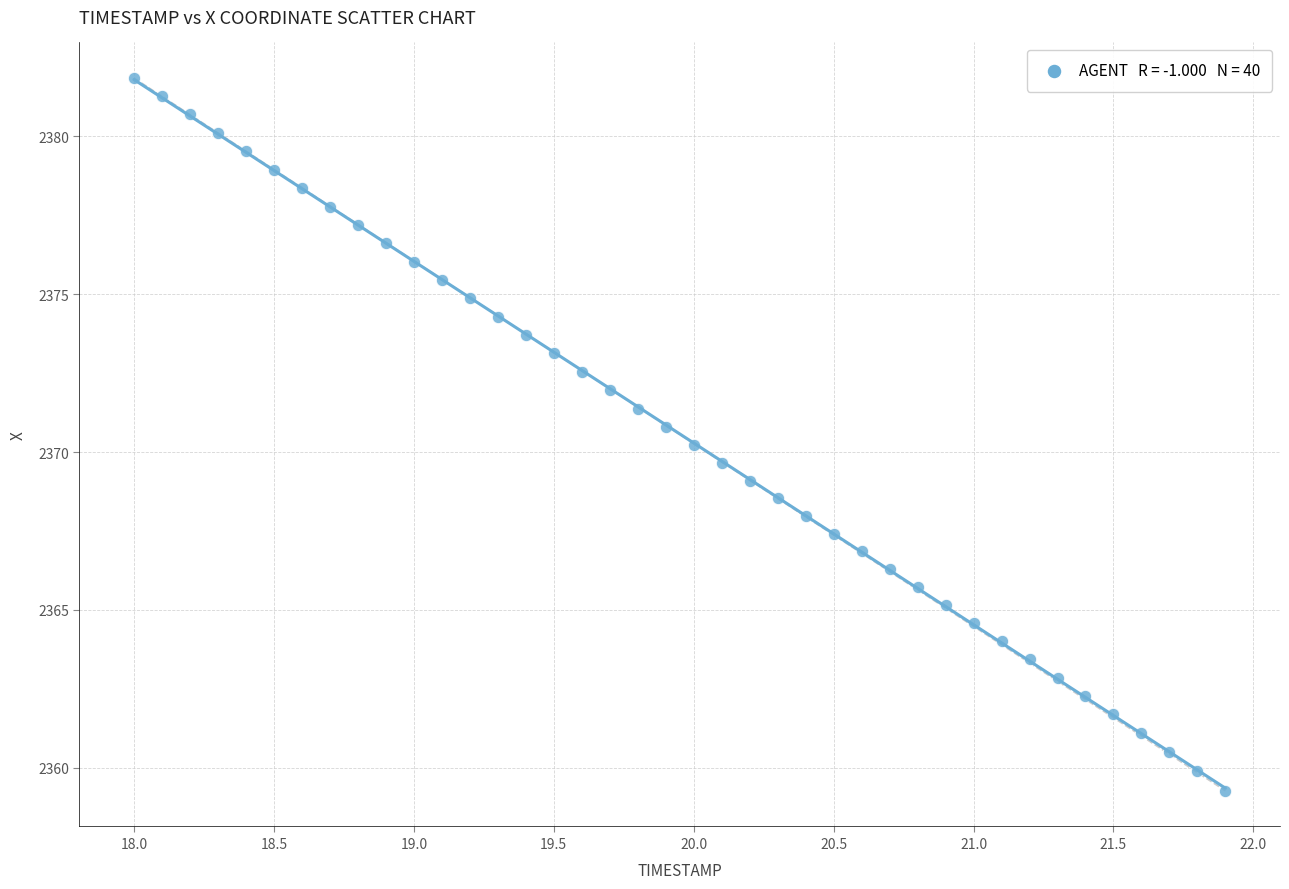

What is the range of X values (max minus min)?

3.9